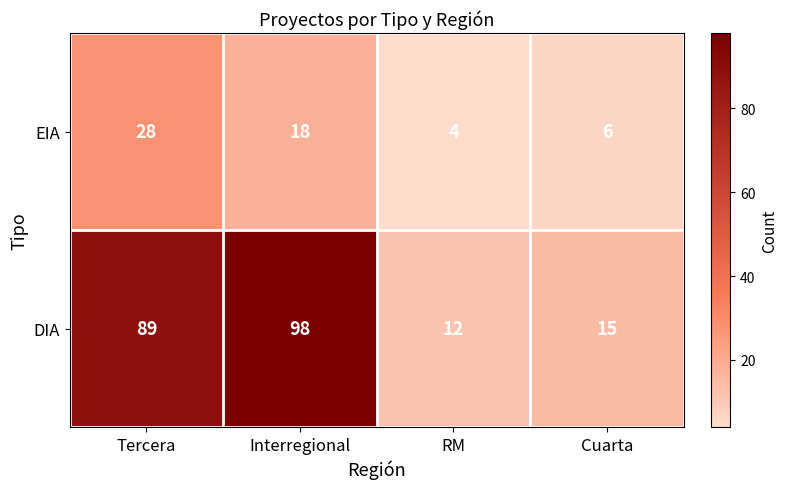

Where is DIA nearest to the value 55?

Tercera